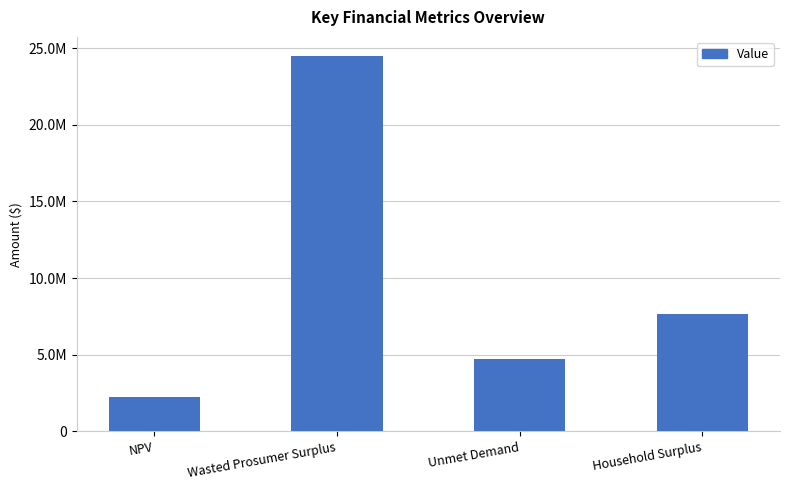

What is the change in value from Unmet Demand to Household Surplus?

+2947547.8